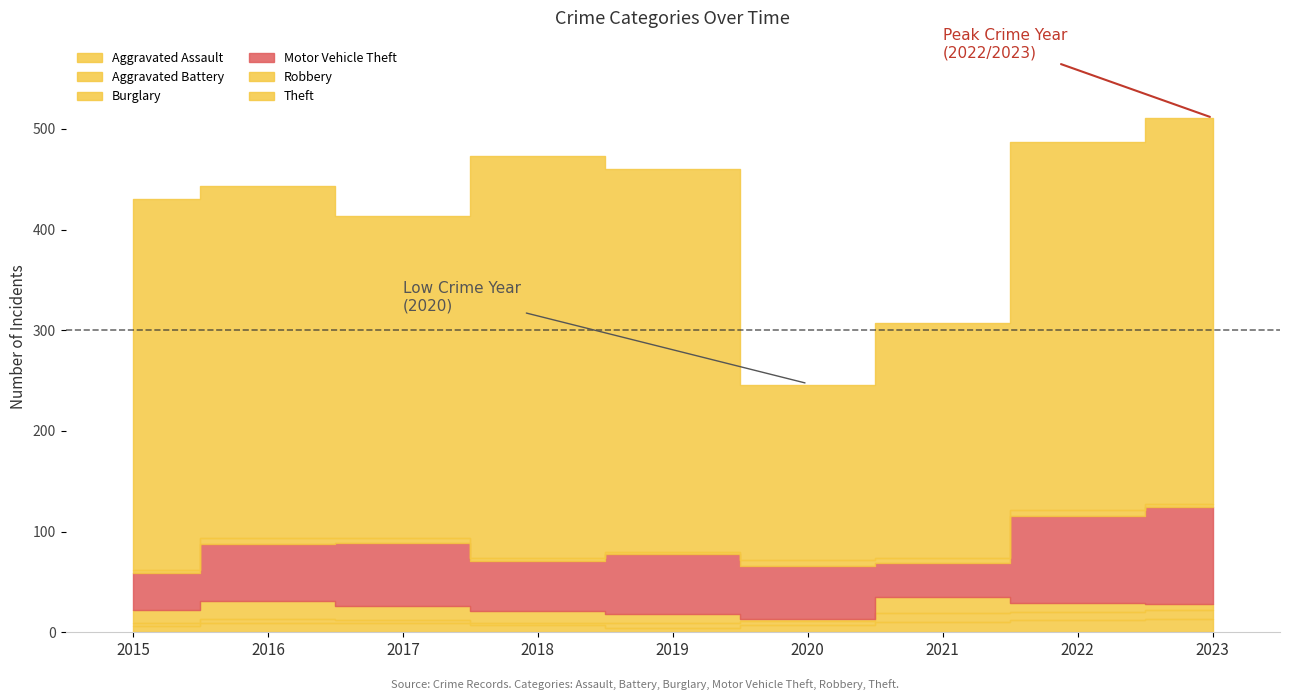

What is the sum of the Robbery values at 2015 and 2022?

9